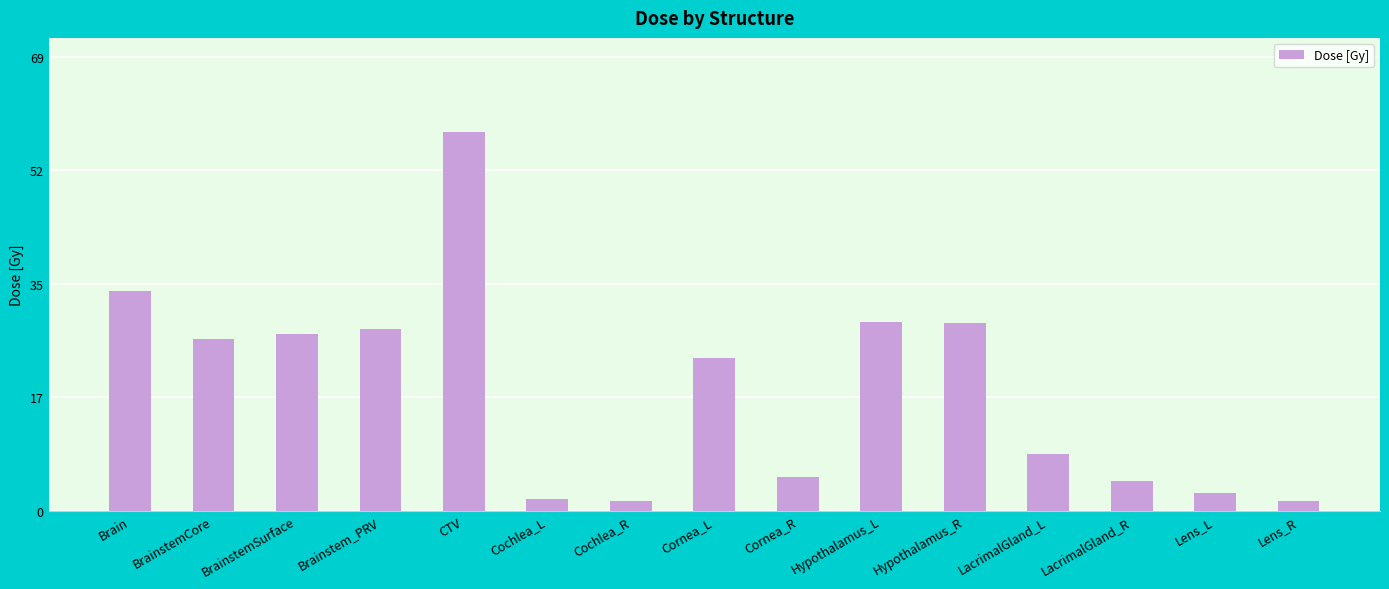

Approximately how many times larger is the value at LacrimalGland_L compared to Cochlea_L?

4.6